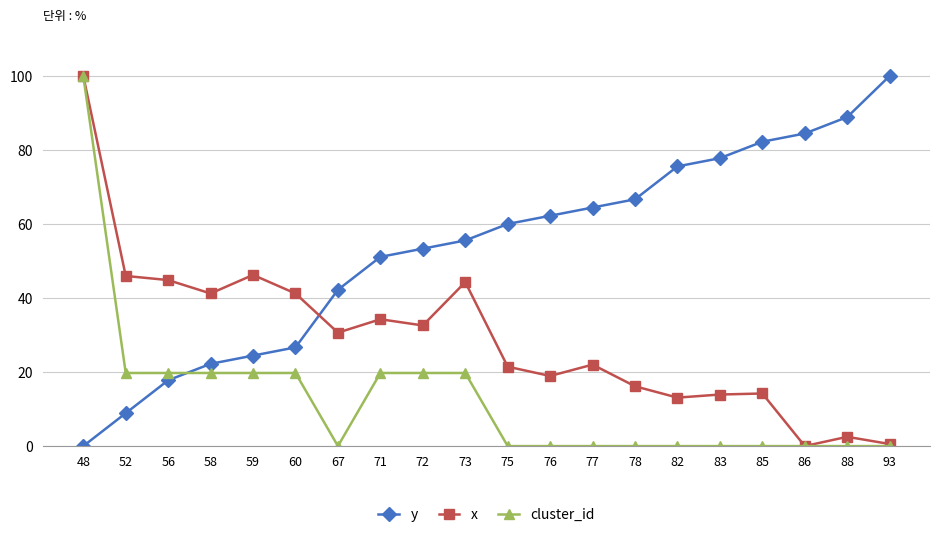

Is the value of cluster_id at 86 greater than the value of x at 85?

No